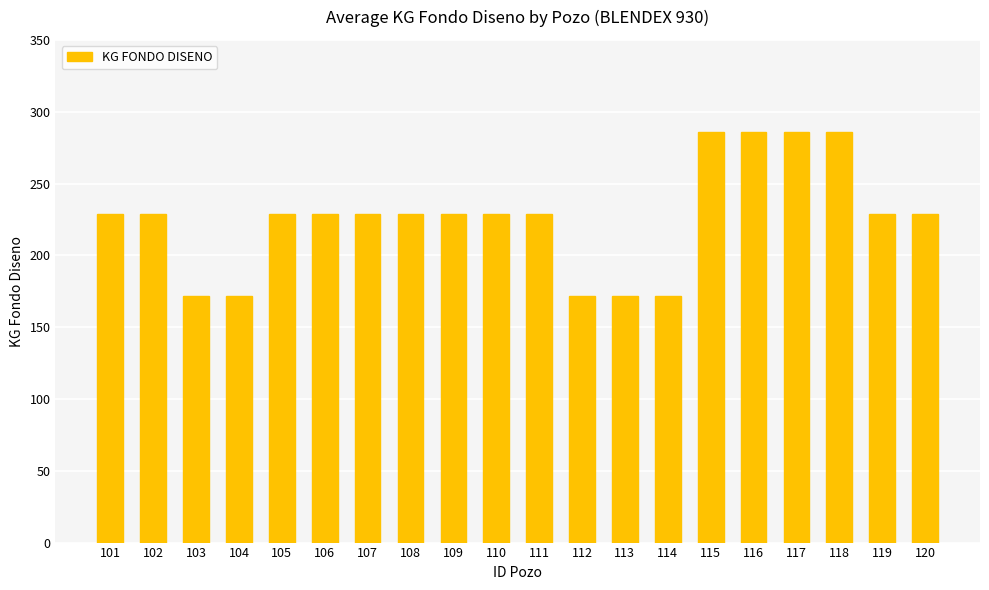

The value at 111 is 229. True or false?

True